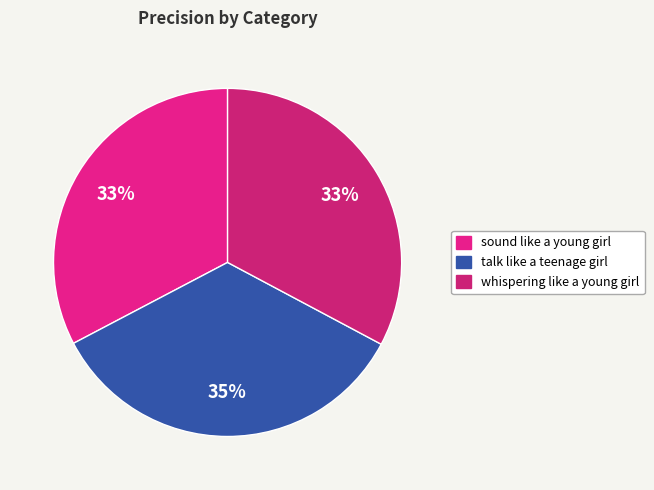

Which slice is the largest?

talk like a teenage girl